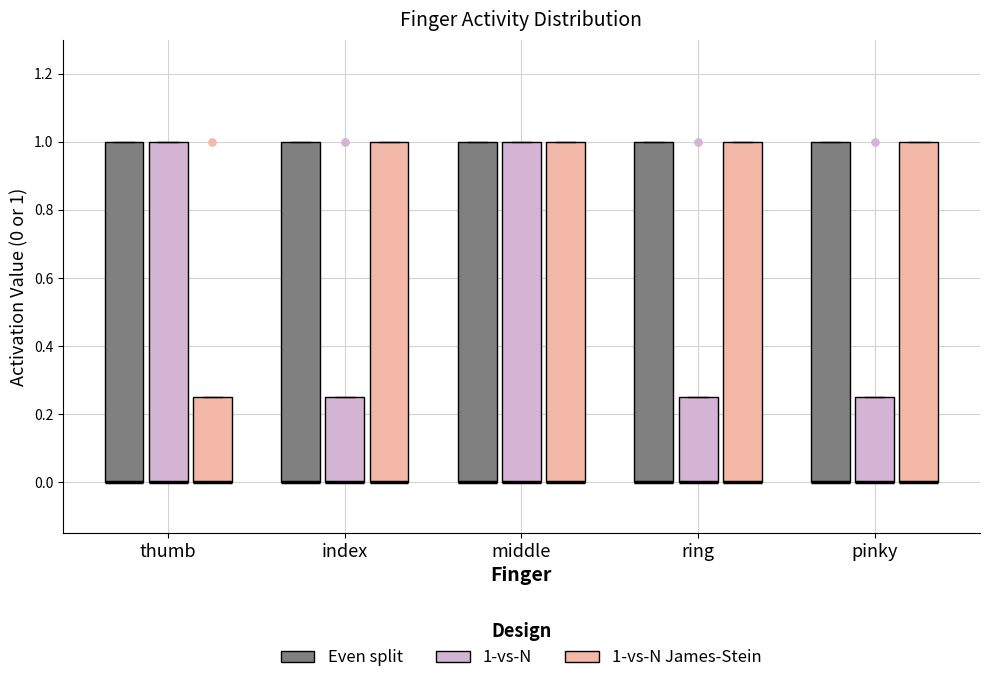

Reading left to right, transcribe this box plot: for each box, give where its median line is, the range the box spans, and where its two whiskers end, as read against the y-axis. The values are not printed on the chart, so give them approximately, as read against the axis.

thumb (Even split): median 0.00 (drawn on the box's lower edge), box 0.00 to 1.00, whiskers 0.00 to 1.00
thumb (1-vs-N): median 0.00 (drawn on the box's lower edge), box 0.00 to 1.00, whiskers 0.00 to 1.00
thumb (1-vs-N James-Stein): median 0.00 (drawn on the box's lower edge), box 0.00 to 0.26, whiskers 0.00 to 0.26
index (Even split): median 0.00 (drawn on the box's lower edge), box 0.00 to 1.00, whiskers 0.00 to 1.00
index (1-vs-N): median 0.00 (drawn on the box's lower edge), box 0.00 to 0.26, whiskers 0.00 to 0.26
index (1-vs-N James-Stein): median 0.00 (drawn on the box's lower edge), box 0.00 to 1.00, whiskers 0.00 to 1.00
middle (Even split): median 0.00 (drawn on the box's lower edge), box 0.00 to 1.00, whiskers 0.00 to 1.00
middle (1-vs-N): median 0.00 (drawn on the box's lower edge), box 0.00 to 1.00, whiskers 0.00 to 1.00
middle (1-vs-N James-Stein): median 0.00 (drawn on the box's lower edge), box 0.00 to 1.00, whiskers 0.00 to 1.00
ring (Even split): median 0.00 (drawn on the box's lower edge), box 0.00 to 1.00, whiskers 0.00 to 1.00
ring (1-vs-N): median 0.00 (drawn on the box's lower edge), box 0.00 to 0.26, whiskers 0.00 to 0.26
ring (1-vs-N James-Stein): median 0.00 (drawn on the box's lower edge), box 0.00 to 1.00, whiskers 0.00 to 1.00
pinky (Even split): median 0.00 (drawn on the box's lower edge), box 0.00 to 1.00, whiskers 0.00 to 1.00
pinky (1-vs-N): median 0.00 (drawn on the box's lower edge), box 0.00 to 0.26, whiskers 0.00 to 0.26
pinky (1-vs-N James-Stein): median 0.00 (drawn on the box's lower edge), box 0.00 to 1.00, whiskers 0.00 to 1.00